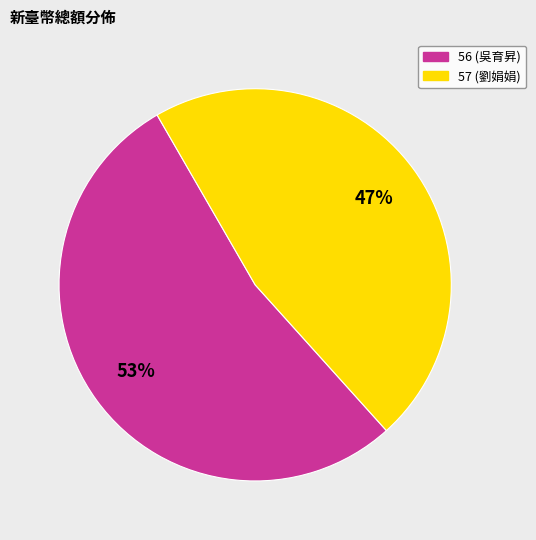

Which has a higher value, 57 (劉娟娟) or 56 (吳育昇)?

56 (吳育昇)